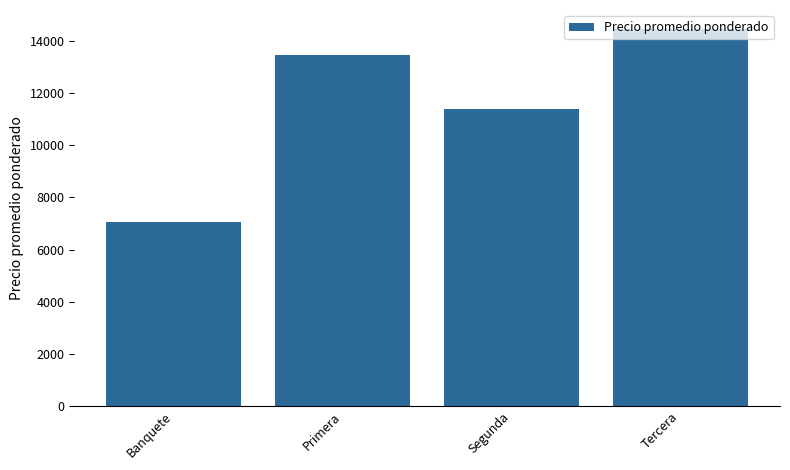

Which has a higher value, Tercera or Segunda?

Tercera